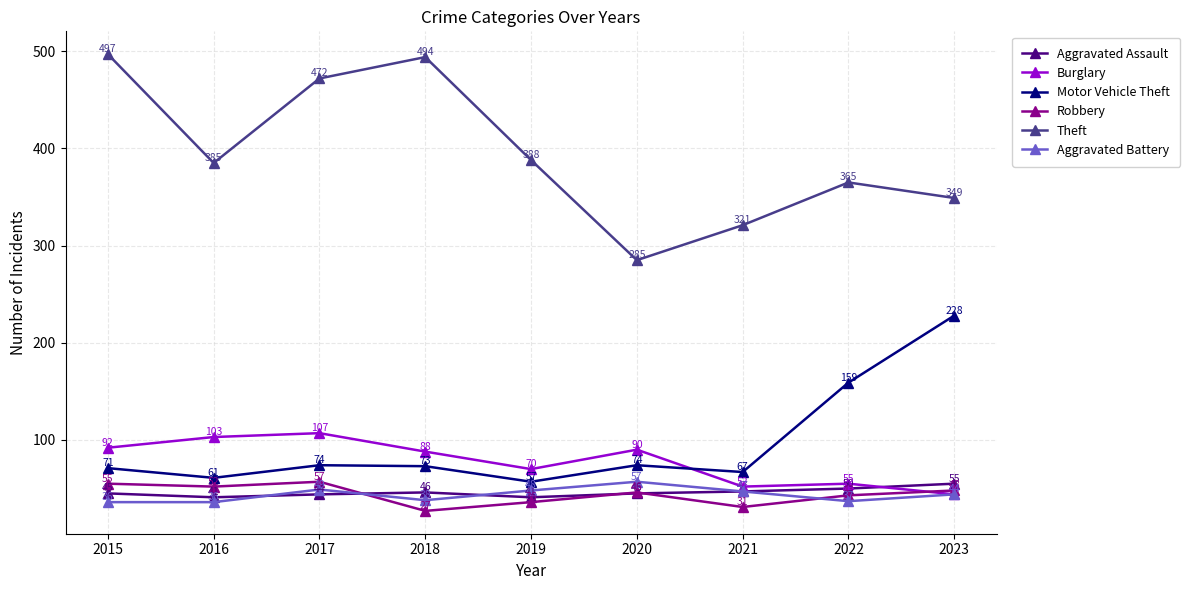

At which category is the sum across all series the highest?

2017